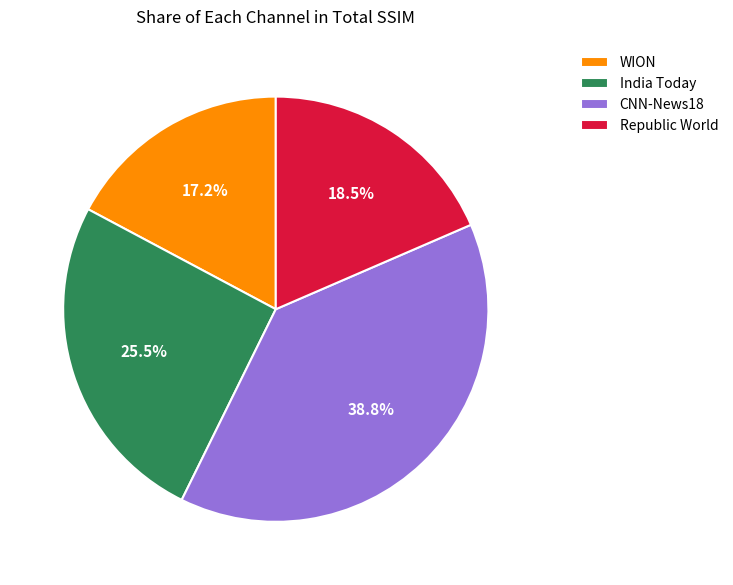

To the nearest percent, what is the difference between the largest and smallest slice percentages?

22%